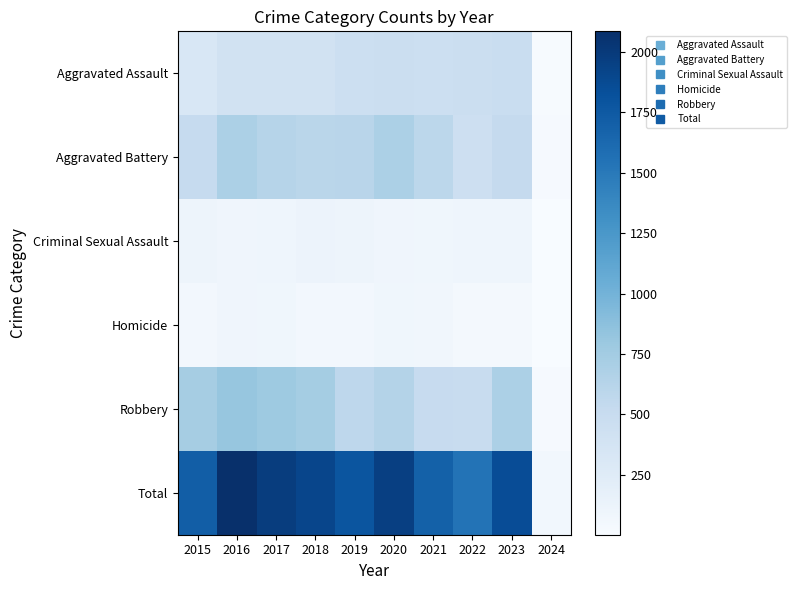

At which category is the sum across all series the highest?

2016